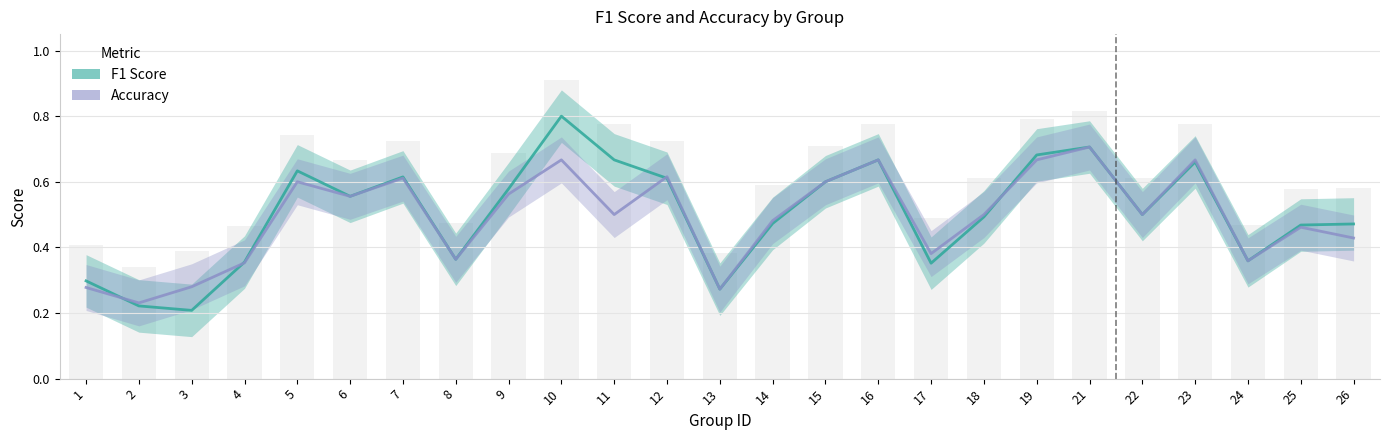

Which category has the lowest value across all series?

3